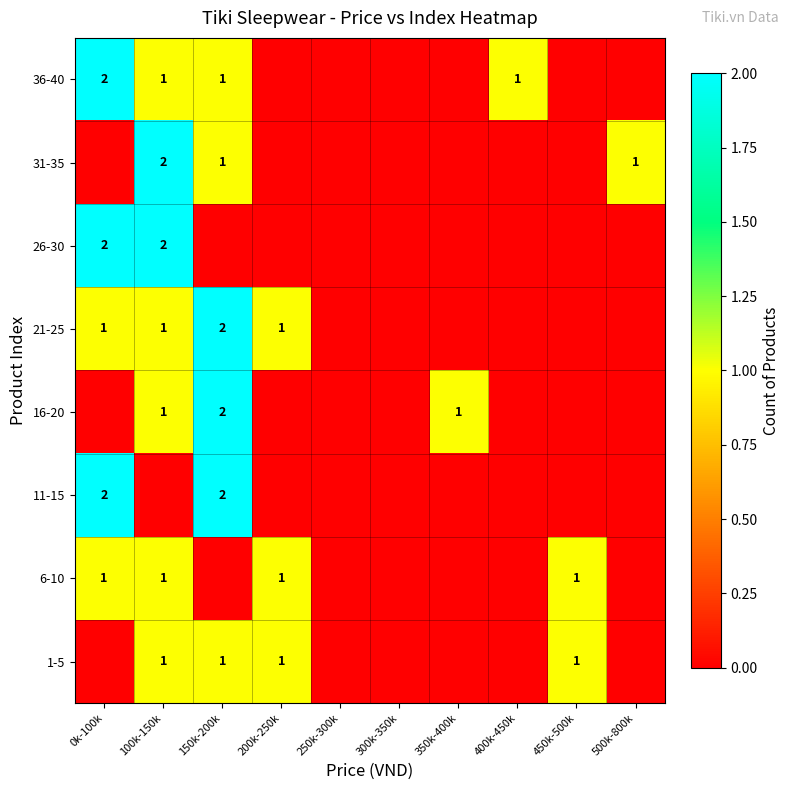

The 1-5 series shows 1 at 200k-250k. True or false?

True